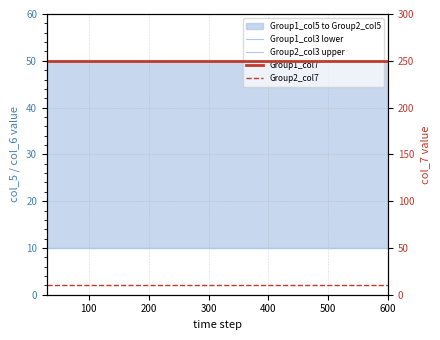

The value of Group2_col3 upper at 15 is 20. True or false?

False